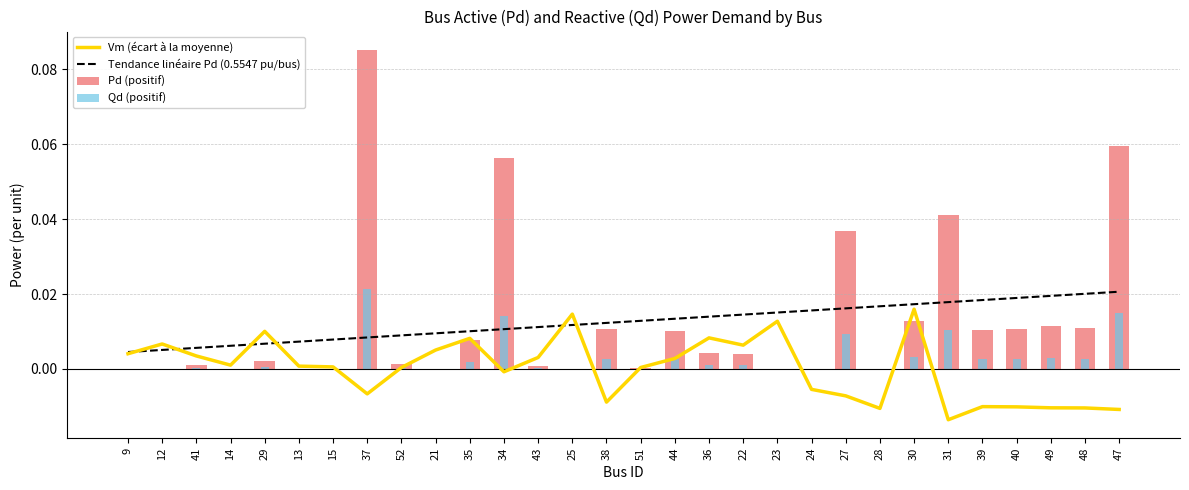

How many Tendance linéaire Pd (0.5547 pu/bus) values are between 0 and 1?

30